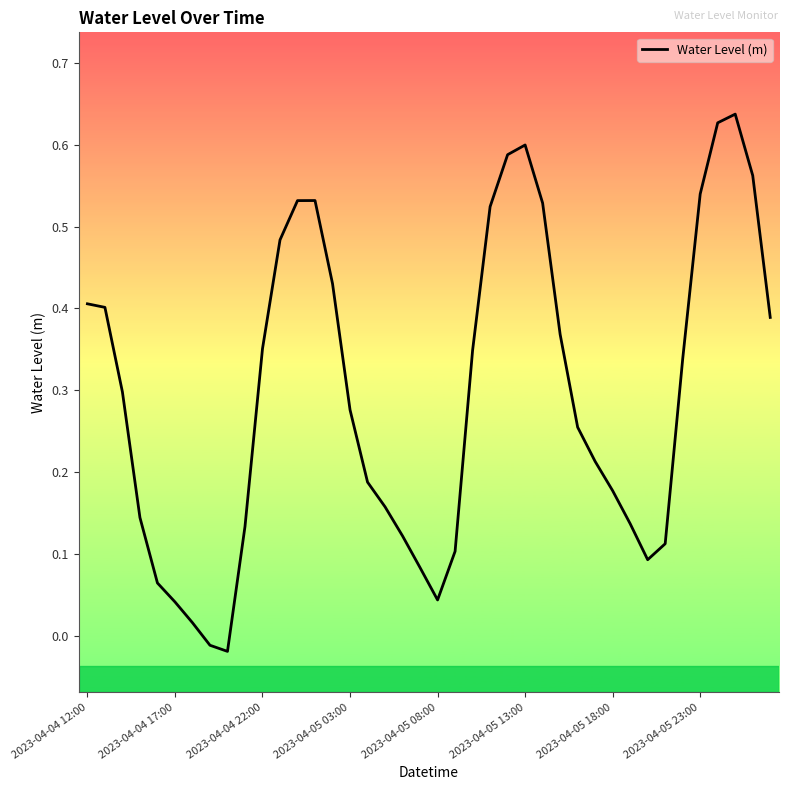

What is the difference between the maximum and minimum values?

0.7